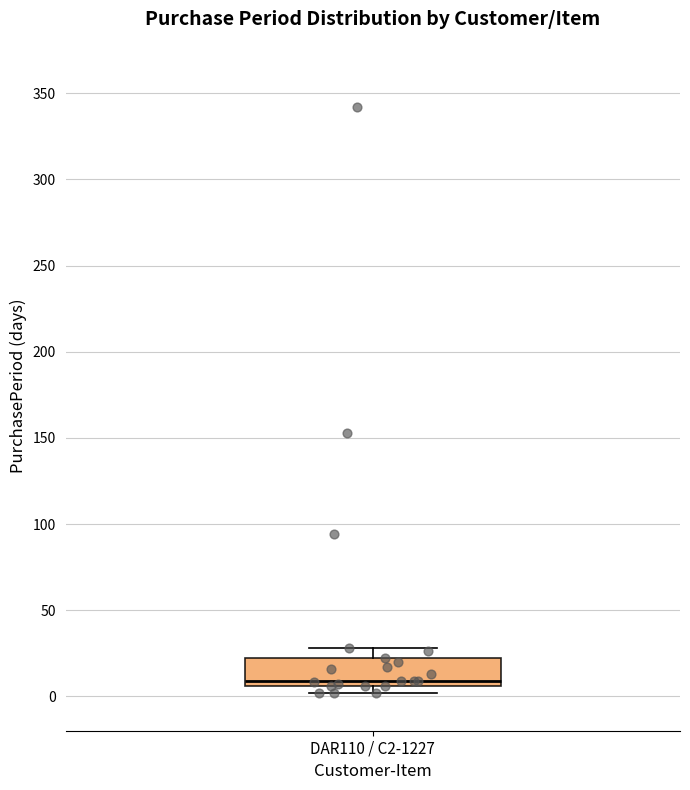

Transcribe this box plot: give where the median line is, the range the box spans, and where the two whiskers end, as read against the y-axis. The values are not printed on the chart, so give them approximately, as read against the axis.

median 10, box 5 to 20, whiskers 0 to 30